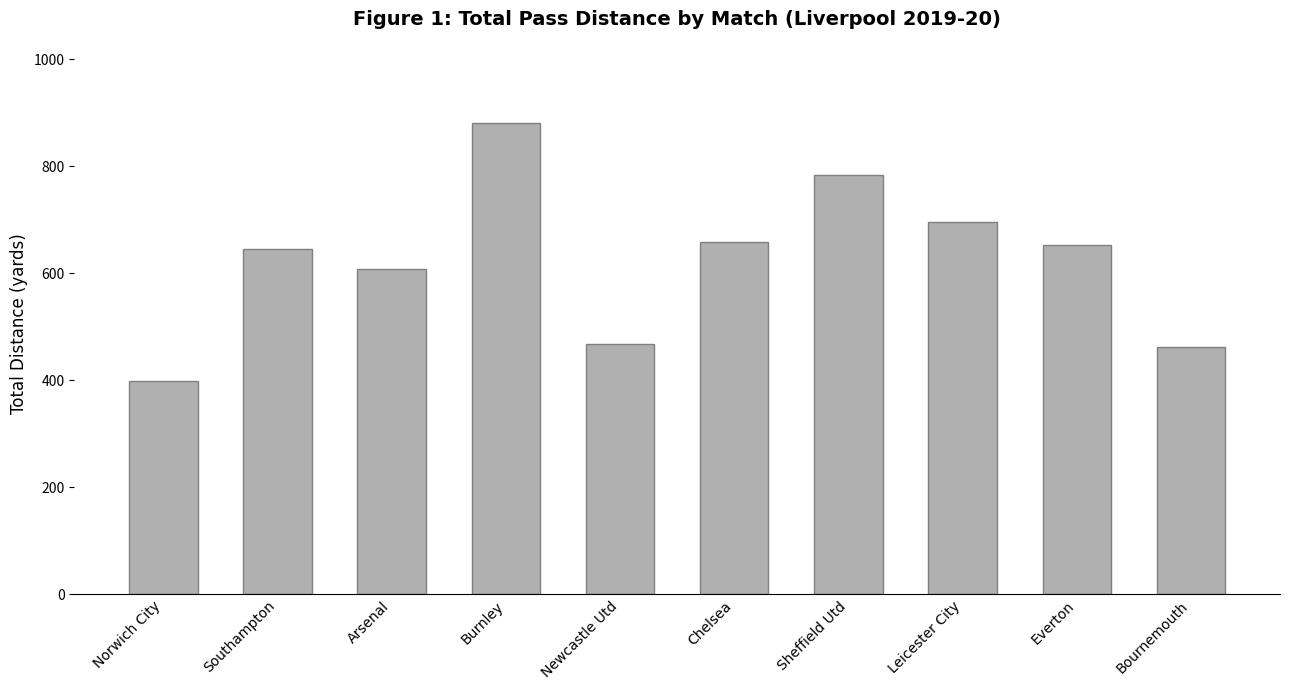

How many categories are shown in the chart?

10